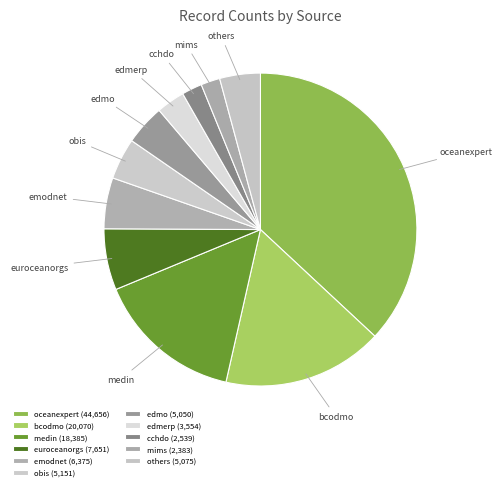

How many slices are in this pie chart?

11